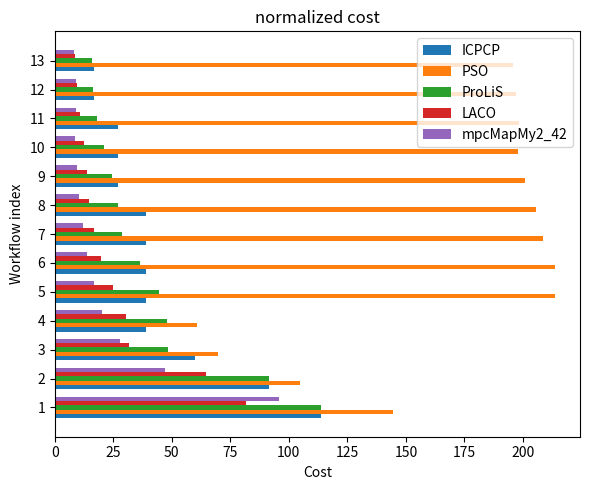

What is the highest value of the ICPCP series?

113.9